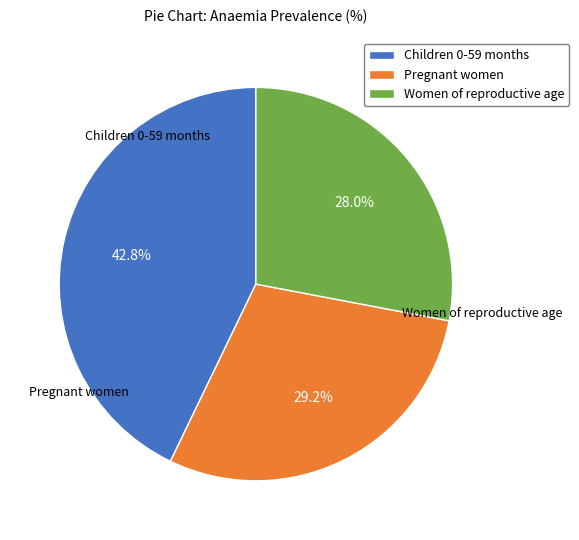

To the nearest percent, what is the difference between the largest and smallest slice percentages?

15%